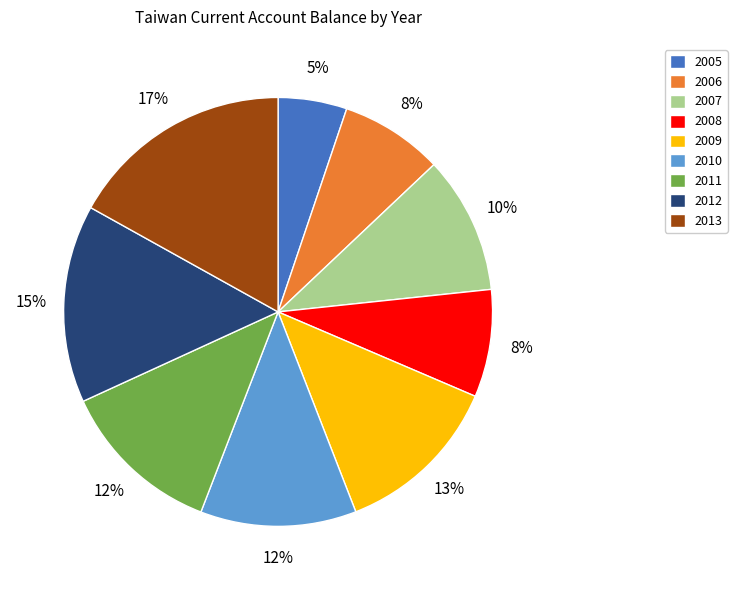

The 2012 slice represents 6% of the pie. True or false?

False